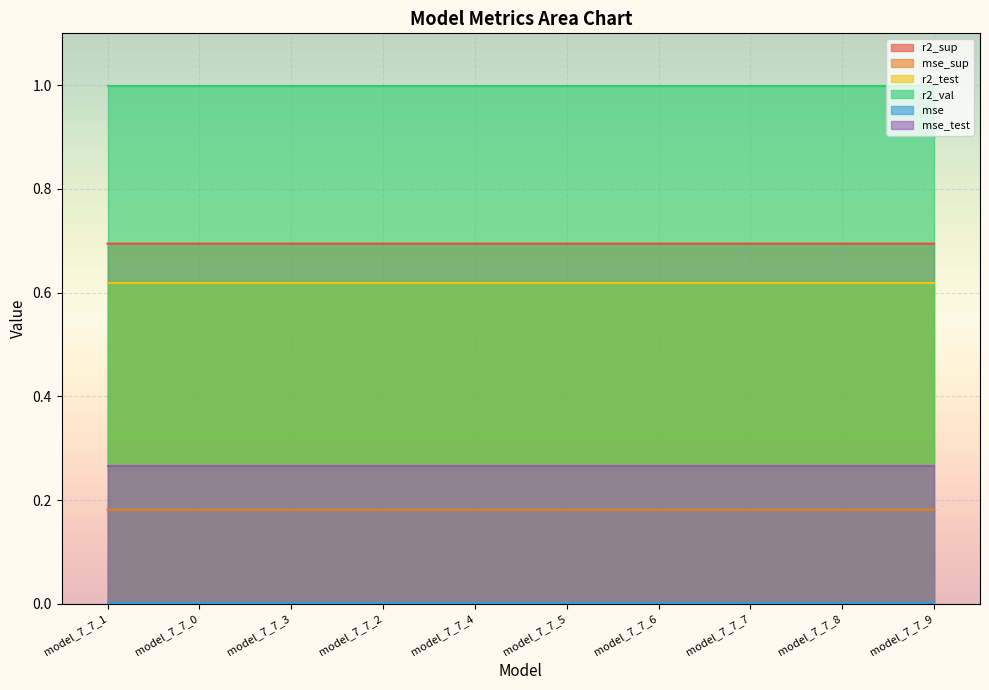

What is the average value of the r2_val series?

1.0